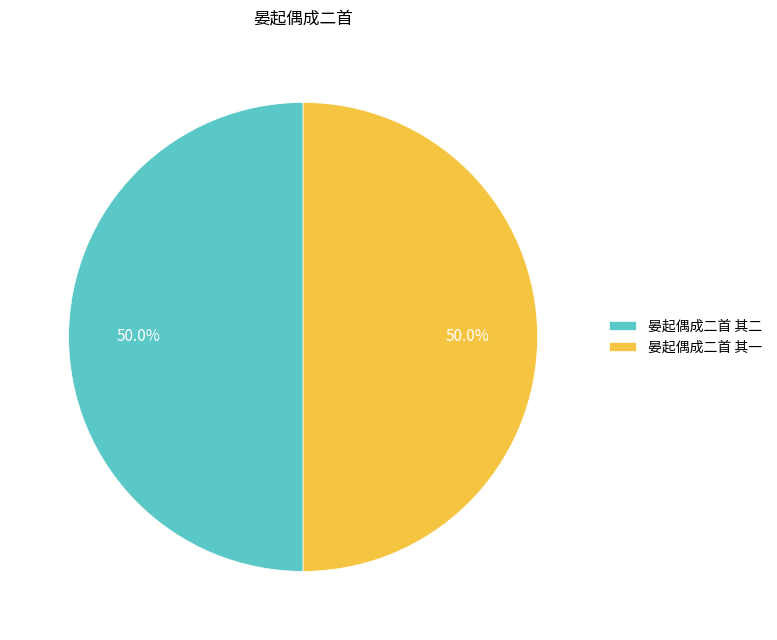

Count the number of slices in the pie.

2